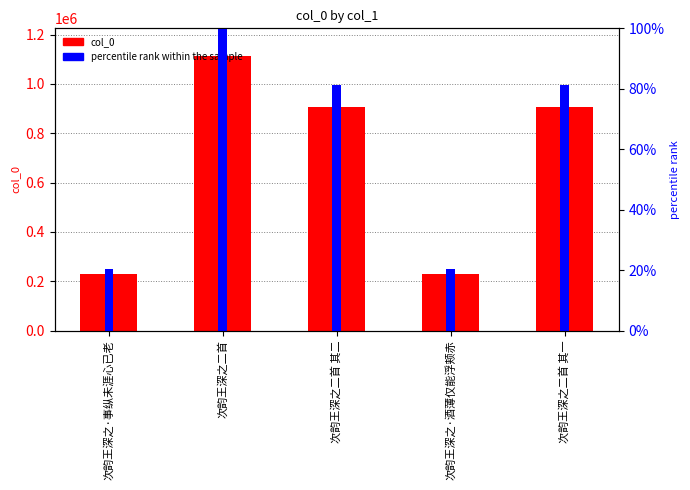

How many categories are shown in the chart?

5